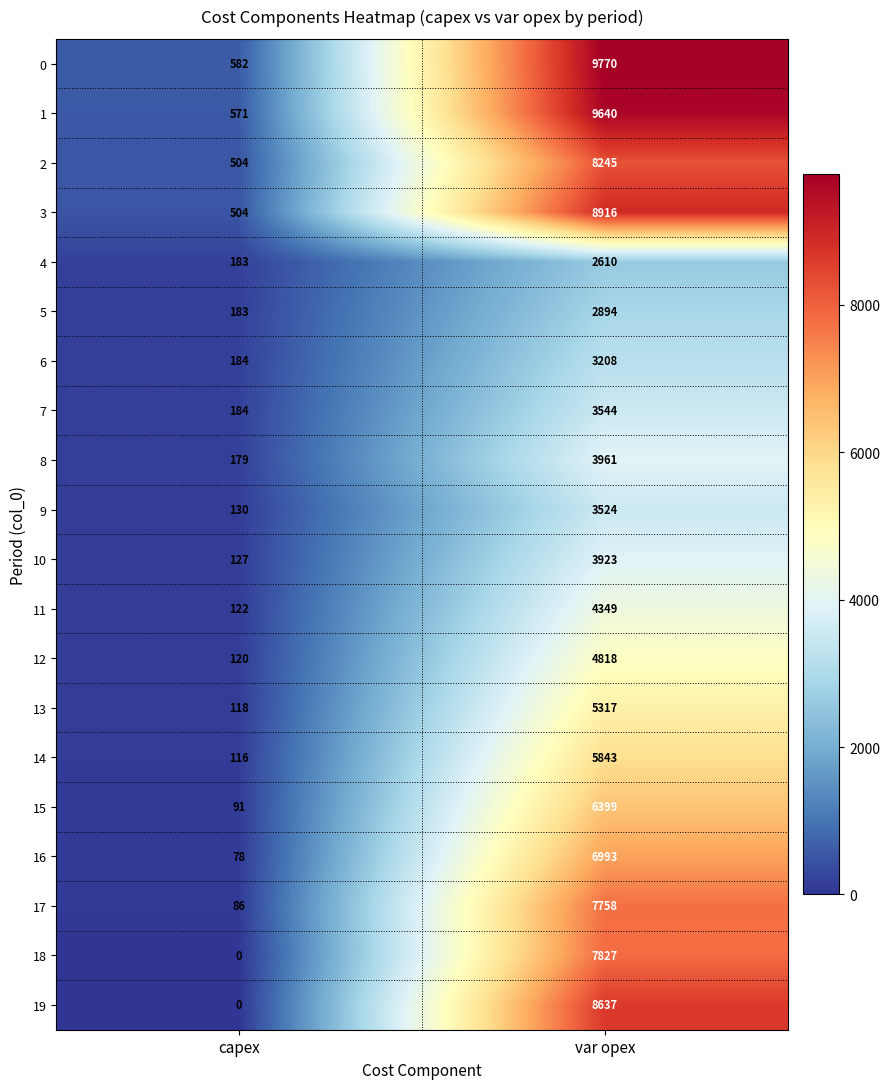

What is the sum of the 19 values at var opex and capex?

8637